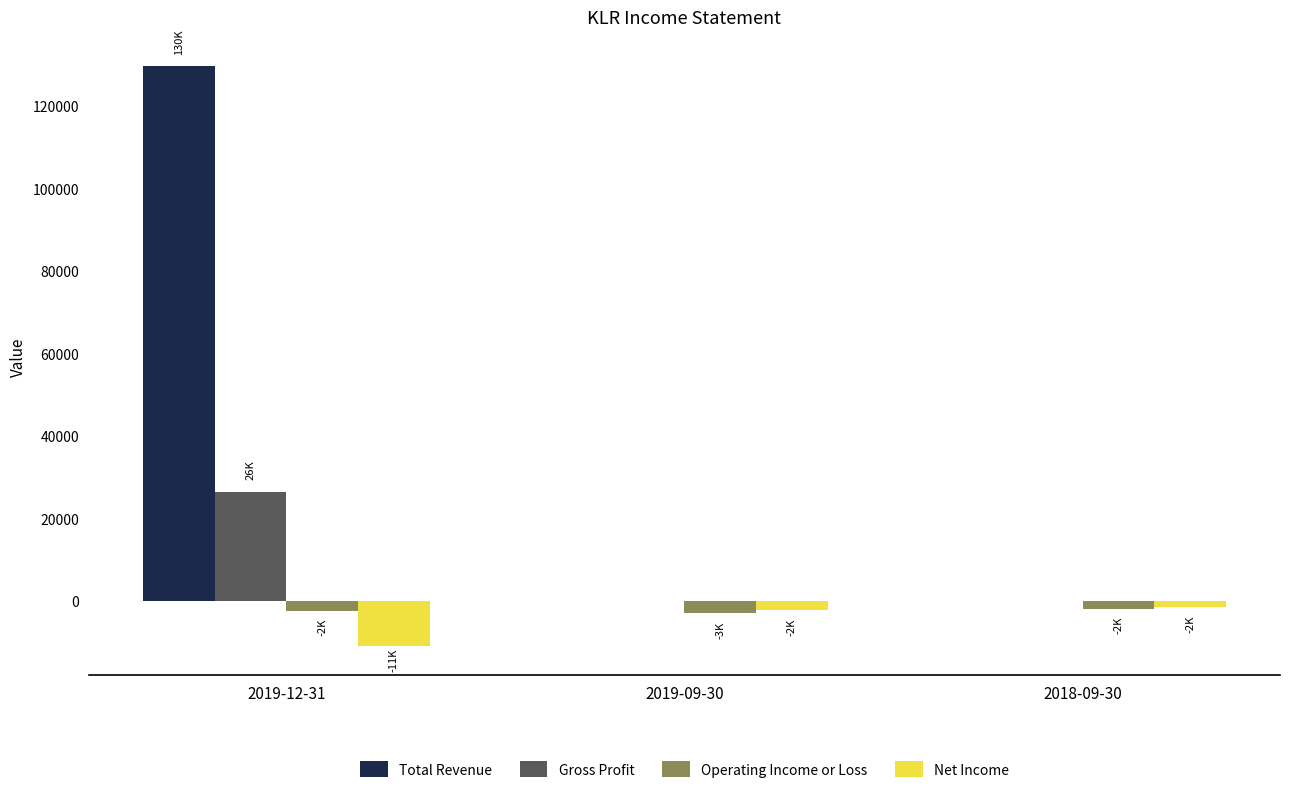

How many data points in Net Income are above -2300?

1